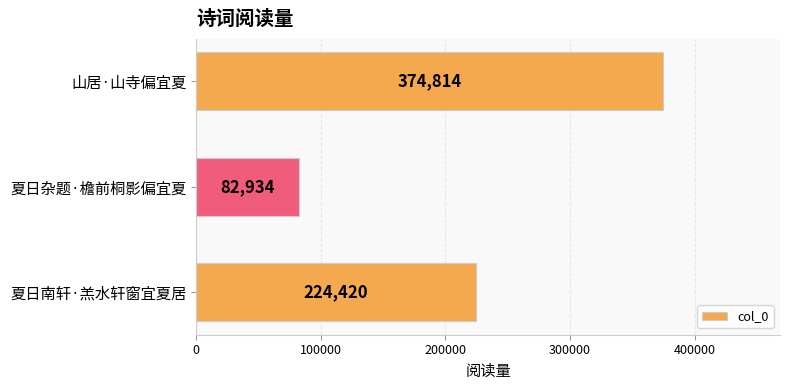

Which label corresponds to the smallest value in the chart?

夏日杂题·檐前桐影偏宜夏